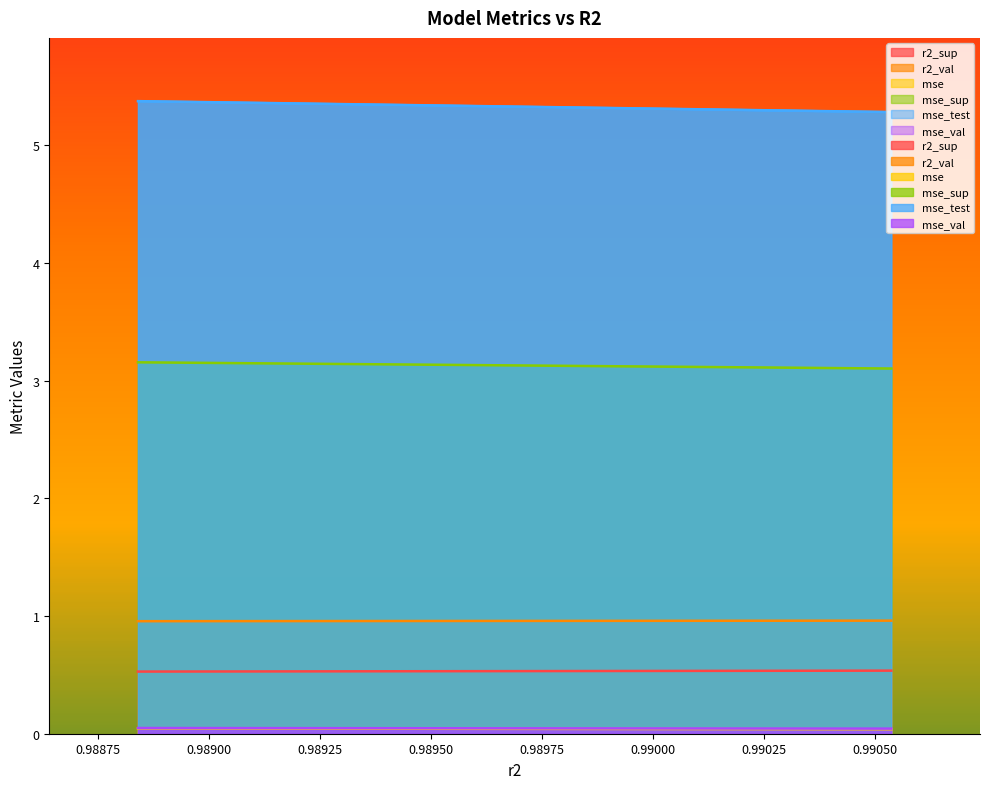

True or false: mse_val and r2_val cross at least once.

False